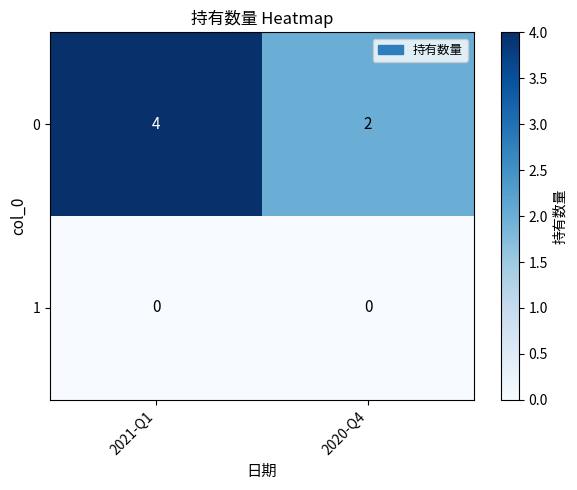

Reading left to right, transcribe all the data shown in this chart.

0: 2021-Q1=4	2020-Q4=2
1: 2021-Q1=0	2020-Q4=0